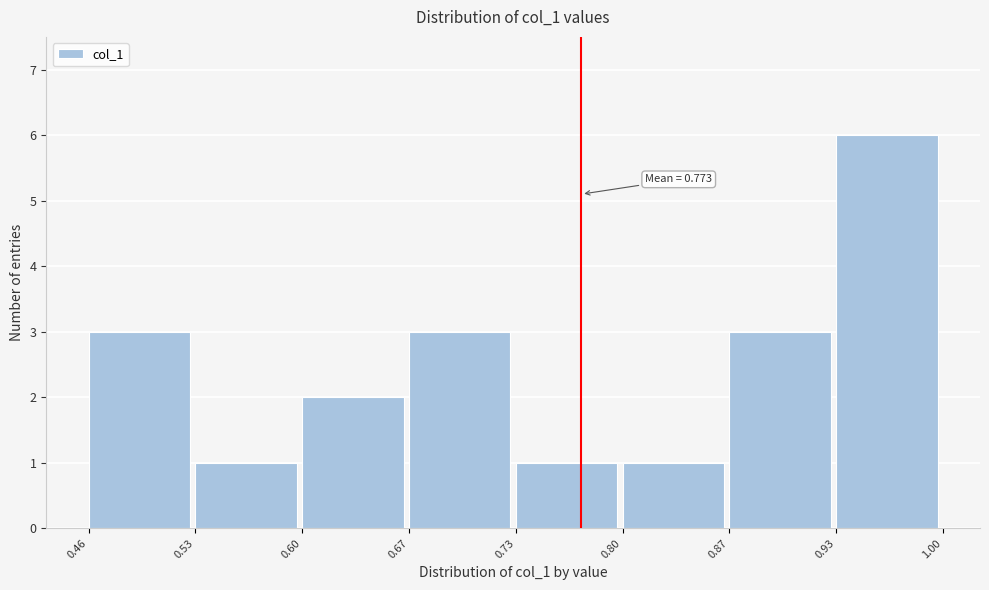

Over which range of the x-axis is the bar tallest?

0.93 to 1.00